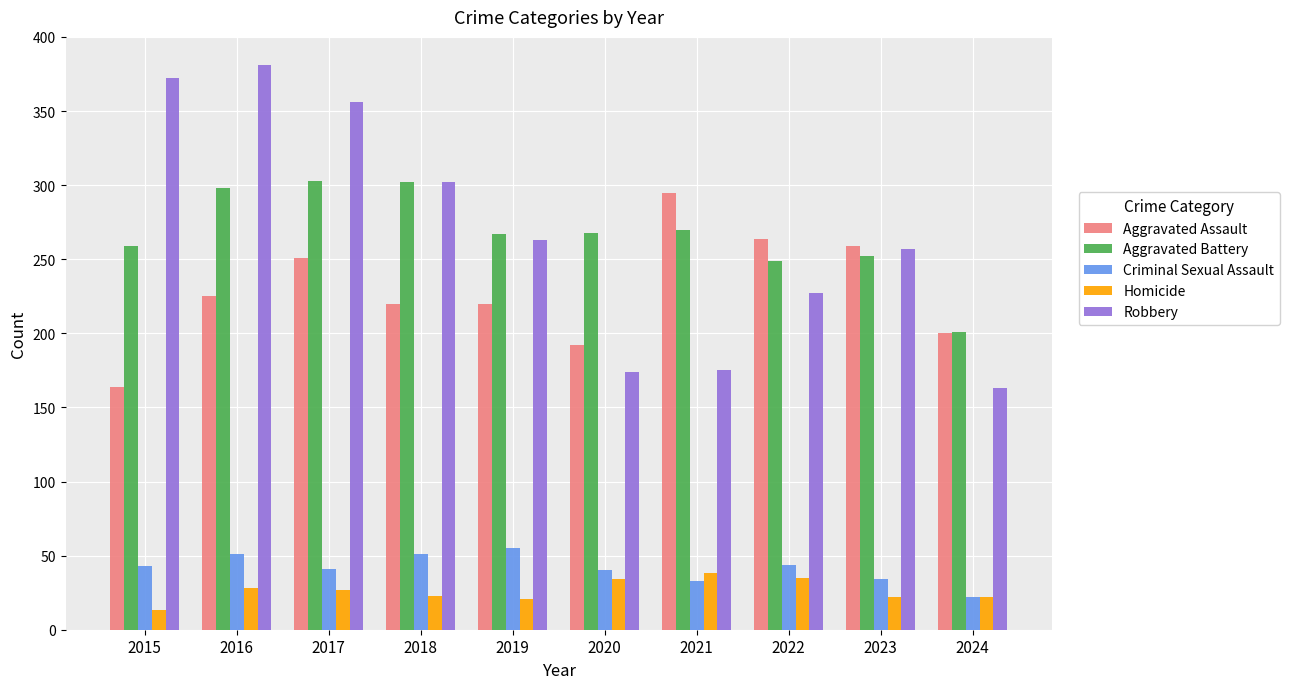

At how many categories does at least one series exceed 91?

10